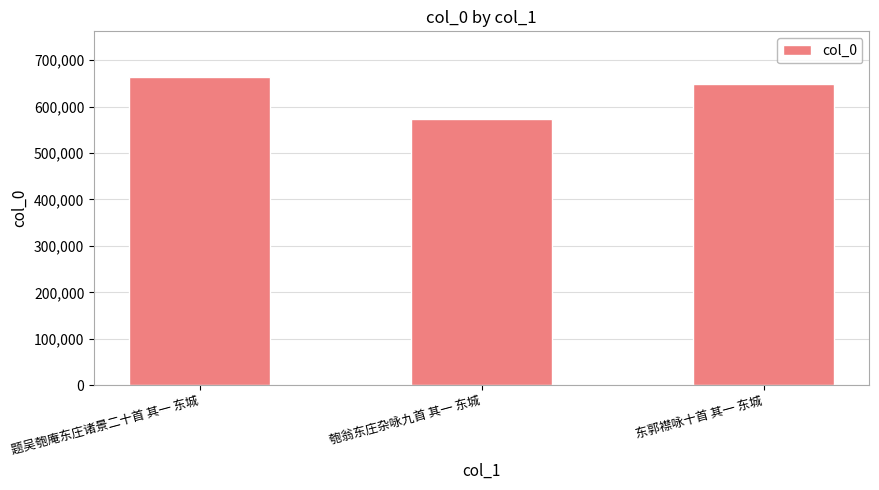

How many data points are less than 647781?

1